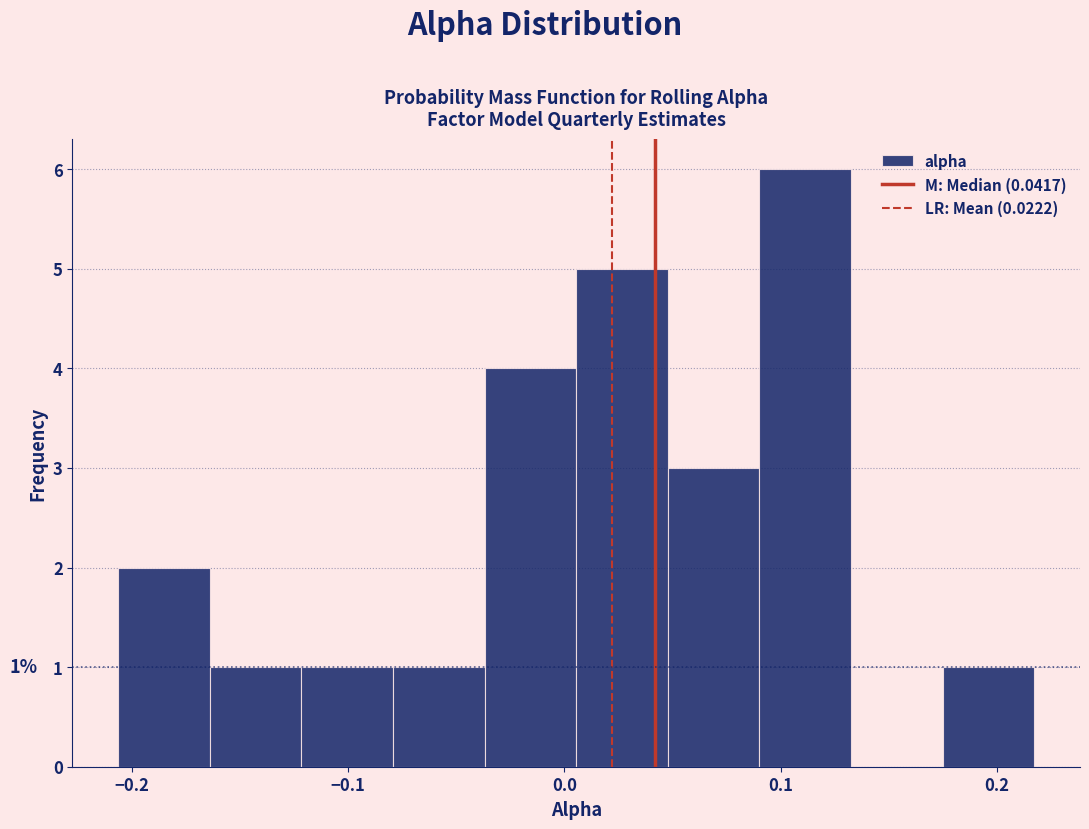

Over which range of the x-axis is the bar tallest?

0.09 to 0.13